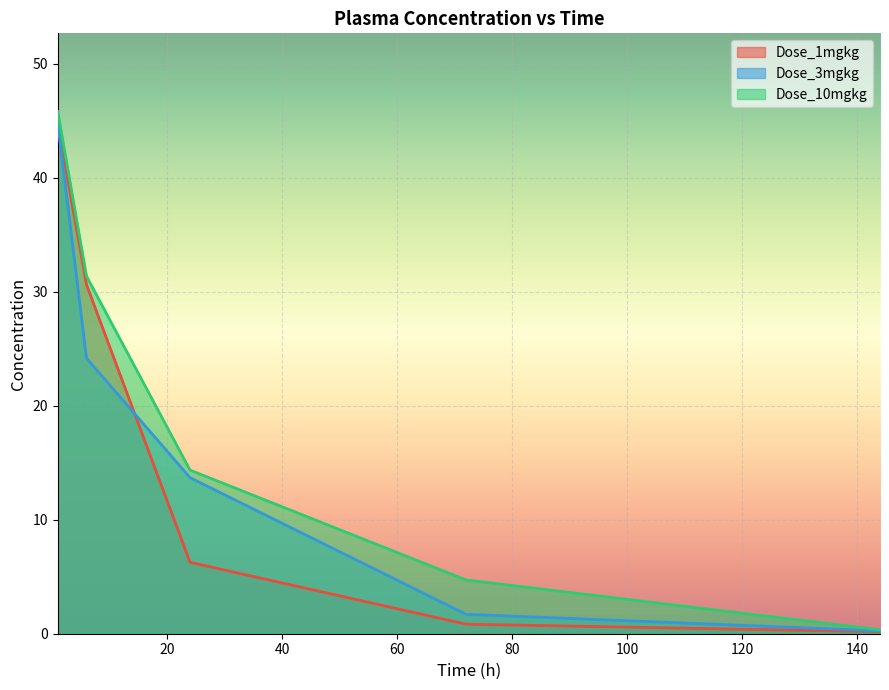

Is the value of Dose_10mgkg at 24 greater than the value of Dose_1mgkg at 144?

Yes